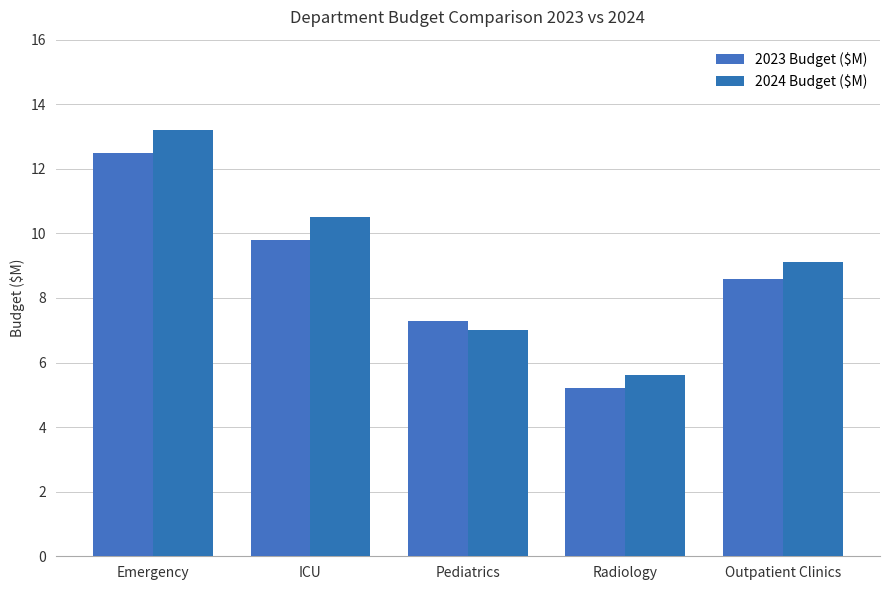

True or false: 2023 Budget ($M) has a value of 2.7 at Emergency.

False